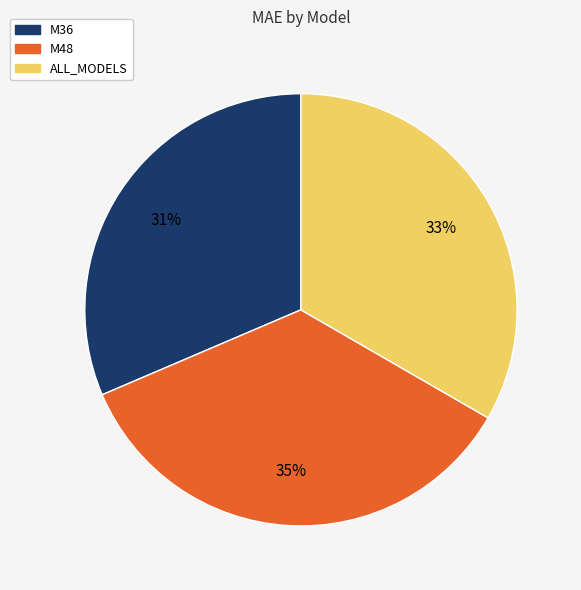

What is the smallest slice in the pie chart?

M36